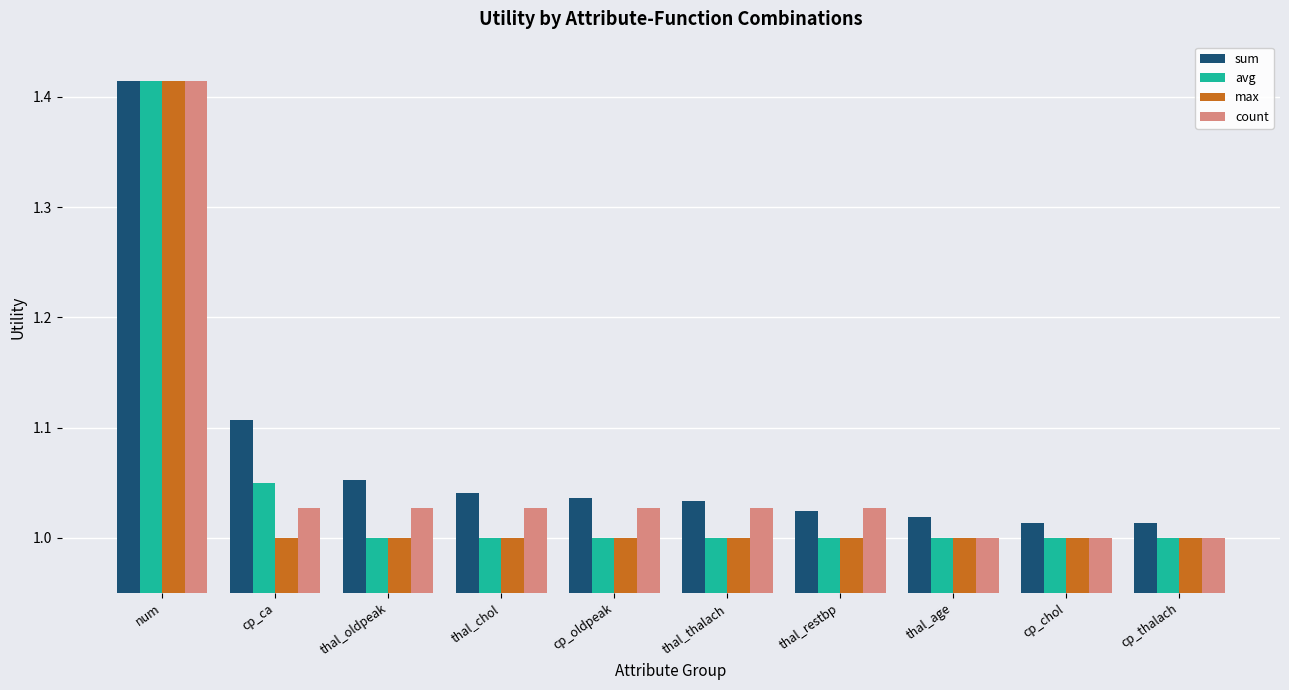

The value of sum at thal_oldpeak is 1.4. True or false?

False